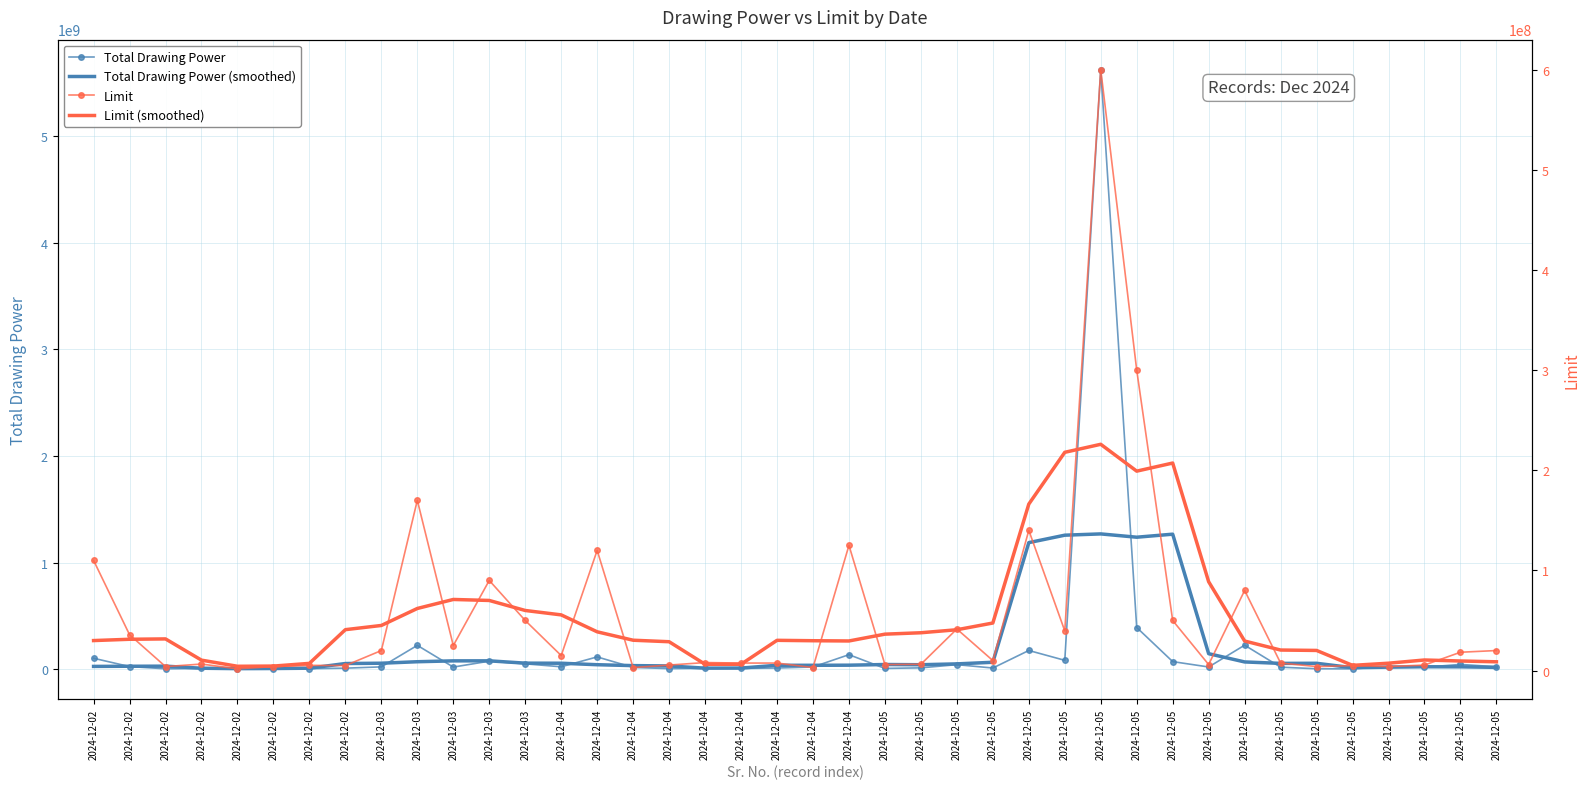

How many interior local peaks does the Limit (smoothed) series have?

6